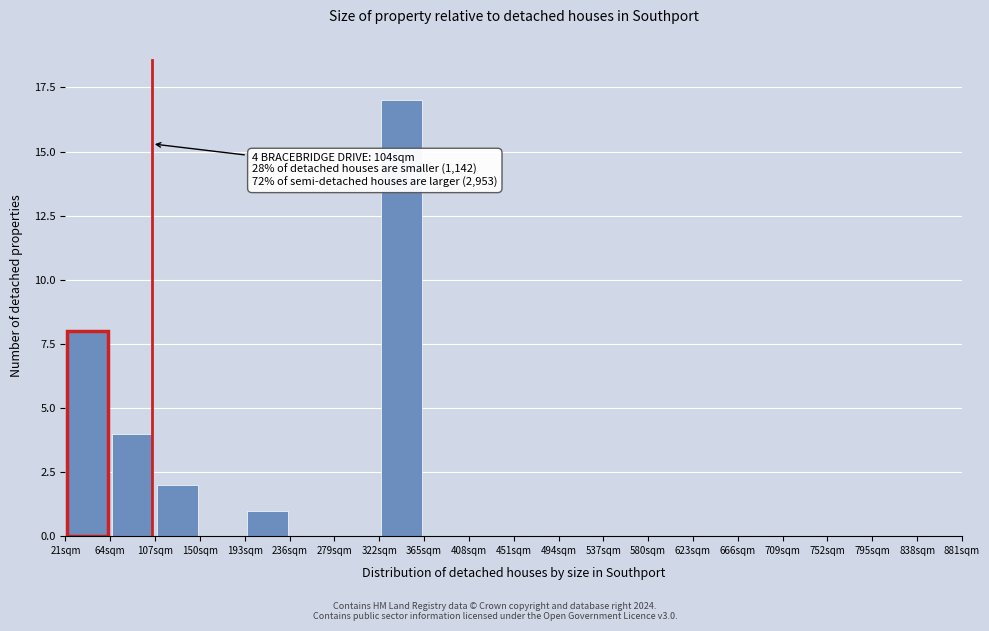

Which range on the x-axis has the tallest bar?

322 to 365